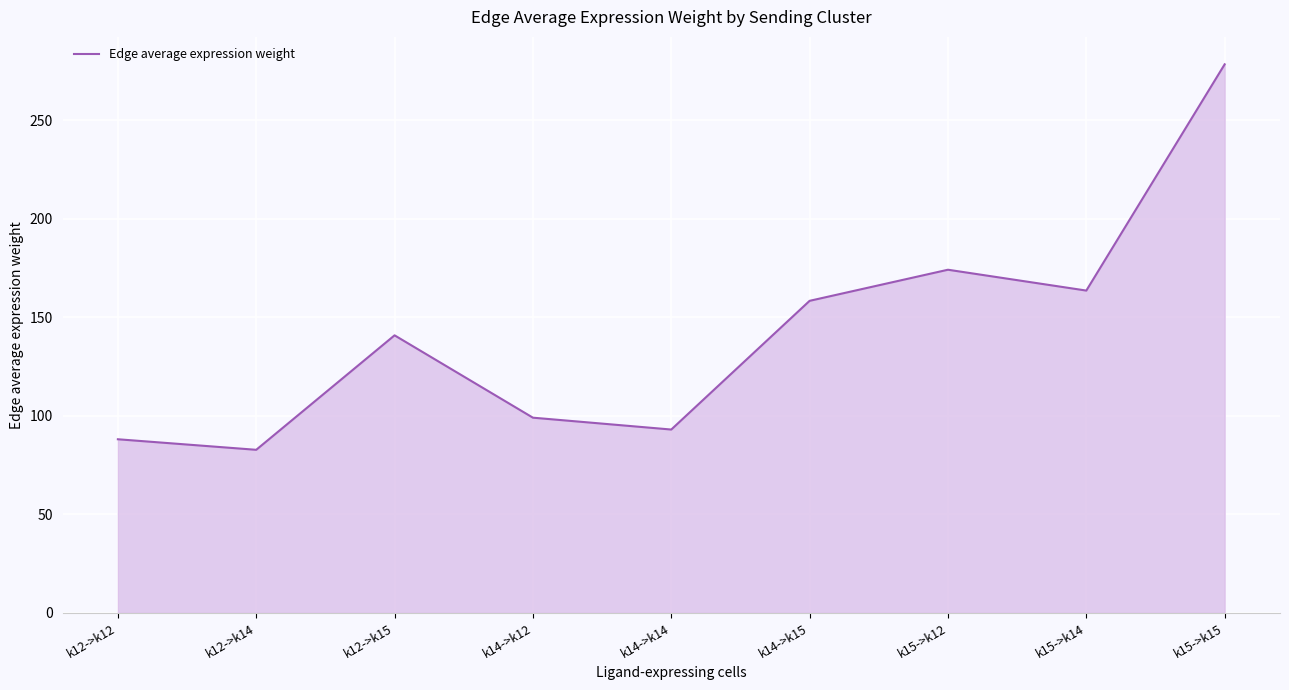

Reading left to right, extract all data points from this chart.

88.1	82.8	140.9	99.1	93.1	158.4	174.2	163.6	278.4